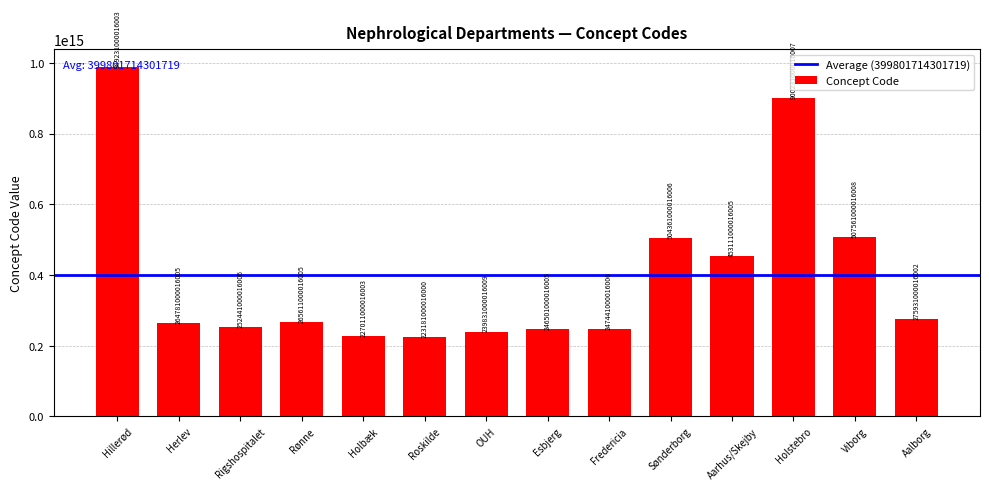

Rank the categories by value from lowest to highest.

Roskilde, Holbæk, OUH, Esbjerg, Fredericia, Rigshospitalet, Herlev, Rønne, Aalborg, Aarhus/Skejby, Sønderborg, Viborg, Holstebro, Hillerød